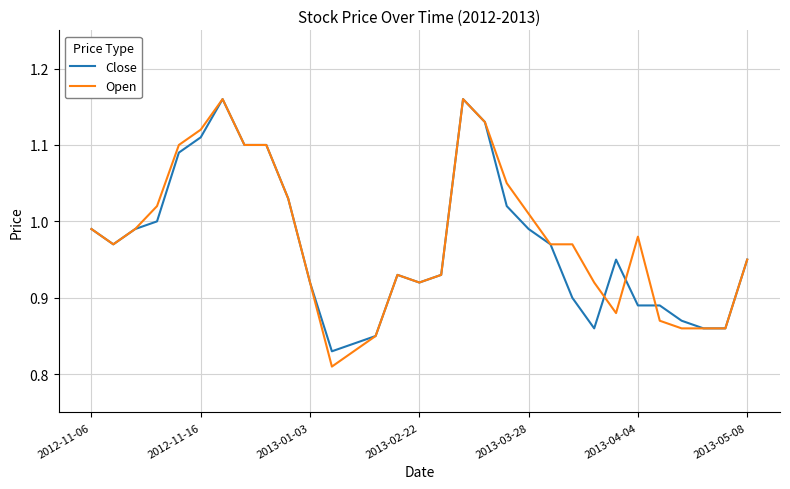

Does the chart display data point markers on the line(s)?

No